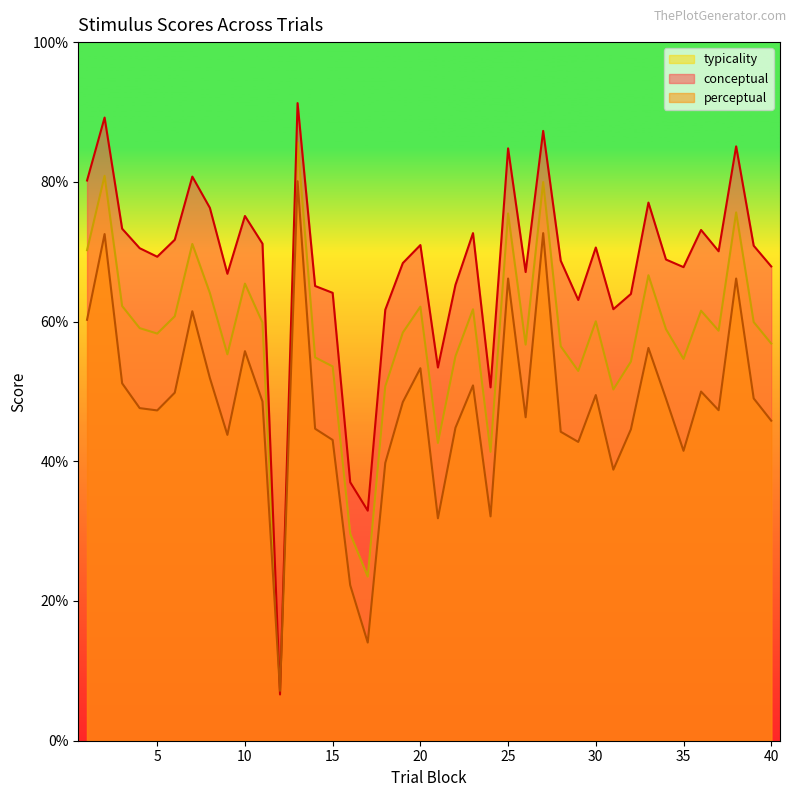

Reading left to right, list all the values displayed in this chart.

conceptual: 80.2	89.2	73.3	70.5	69.3	71.7	80.8	76.3	66.8	75.1	71.2	6.6	91.3	65.1	64.1	37.0	32.9	61.7	68.4	71.0	53.4	65.2	72.7	50.6	84.8	67.1	87.3	68.7	63.1	70.6	61.8	64.0	77.0	68.9	67.8	73.1	70.1	85.1	70.9	67.9
perceptual: 60.2	72.5	51.2	47.6	47.3	49.8	61.5	51.9	43.8	55.8	48.6	7.1	80.1	44.7	43.0	22.3	14.1	39.8	48.5	53.3	31.8	44.8	50.9	32.1	66.2	46.3	72.7	44.2	42.8	49.5	38.8	44.6	56.2	49.0	41.5	50.0	47.3	66.2	49.0	45.8
typicality: 70.2	80.9	62.2	59.1	58.3	60.8	71.1	64.1	55.3	65.4	59.9	6.9	85.7	54.9	53.6	29.6	23.5	50.7	58.4	62.1	42.6	55.0	61.8	41.4	75.5	56.7	80.0	56.5	52.9	60.0	50.3	54.3	66.6	58.9	54.6	61.5	58.7	75.6	59.9	56.9